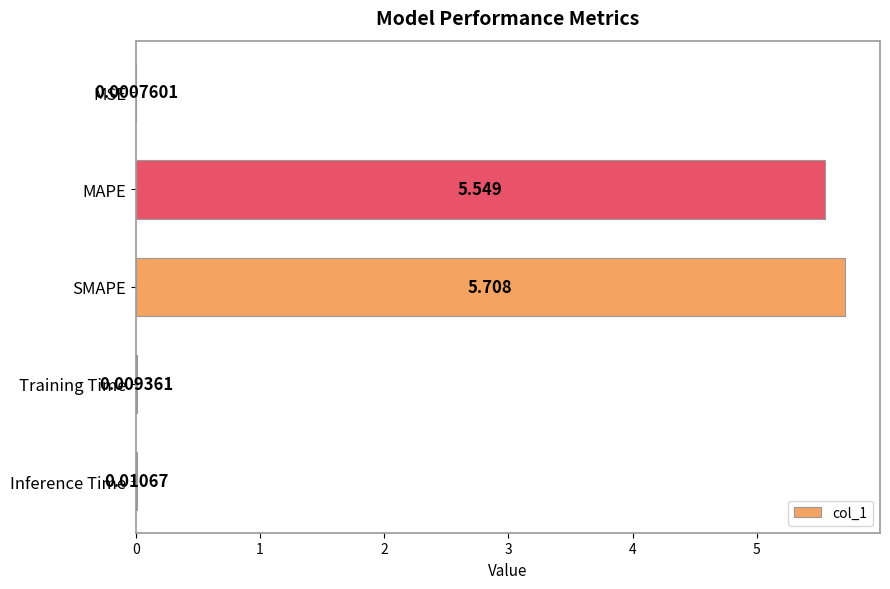

At which category does the chart reach its peak across all series?

SMAPE